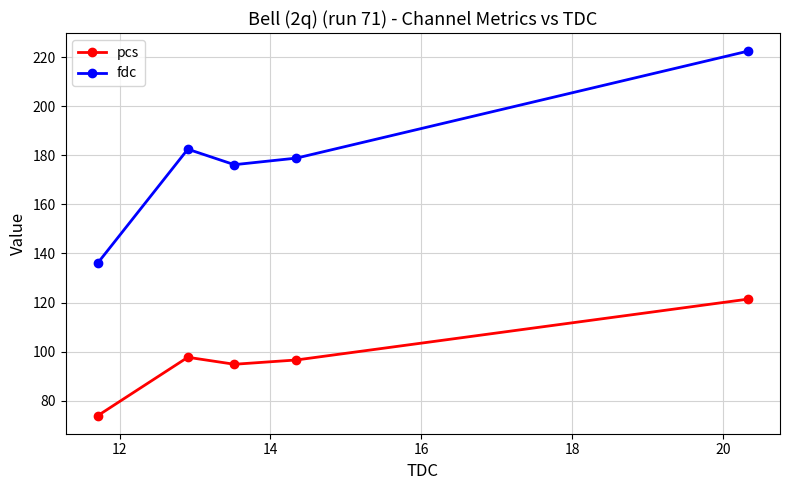

Reading left to right, list all the values displayed in this chart.

pcs: 74.0	97.7	94.8	96.6	121.4
fdc: 136.2	182.5	176.2	178.8	222.4